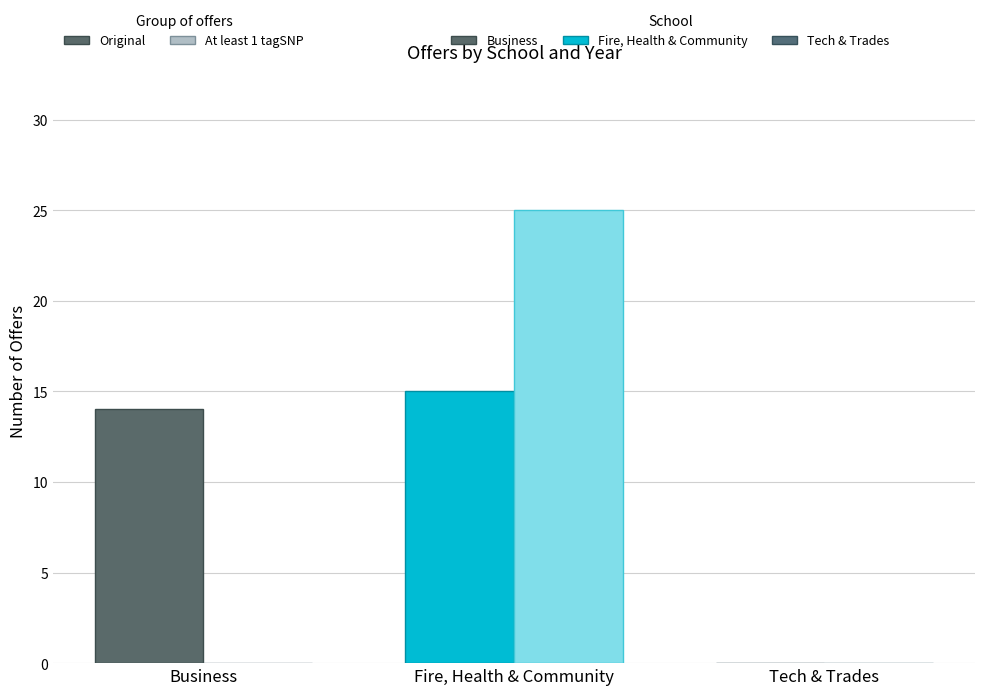

Which category has the highest value across all series?

Fire, Health & Community